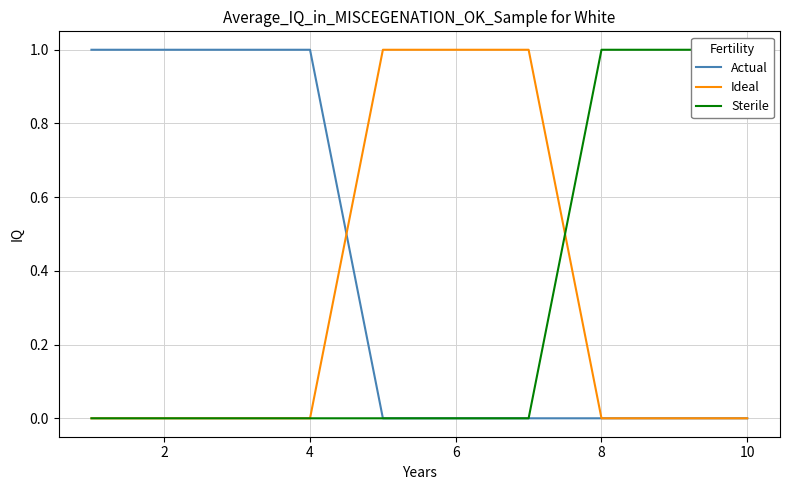

The value of Ideal at 6 is 1. True or false?

True